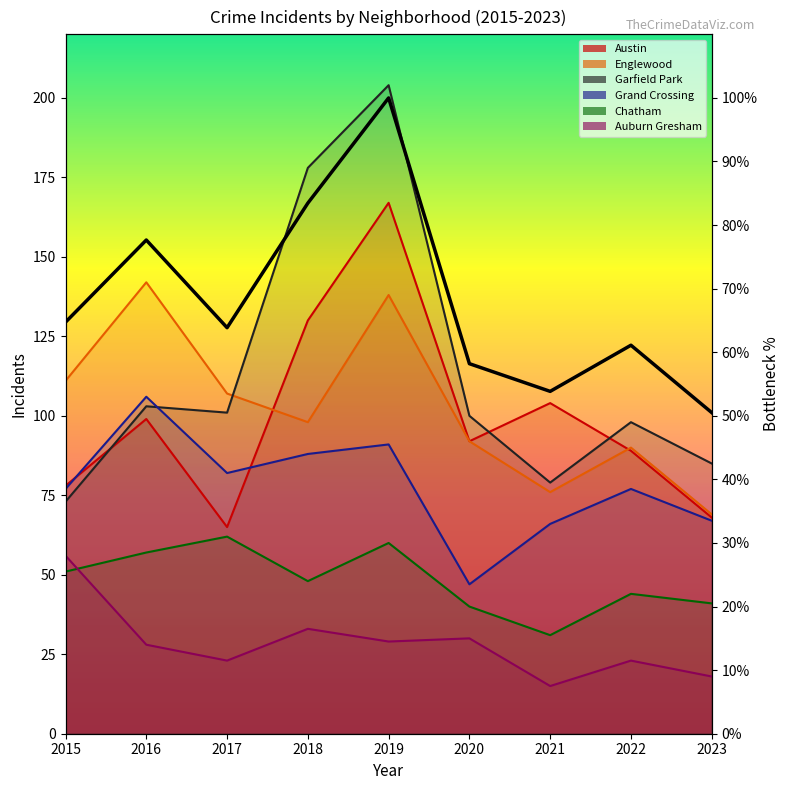

What is the approximate value of Auburn Gresham at 2022, to the nearest 5?

25